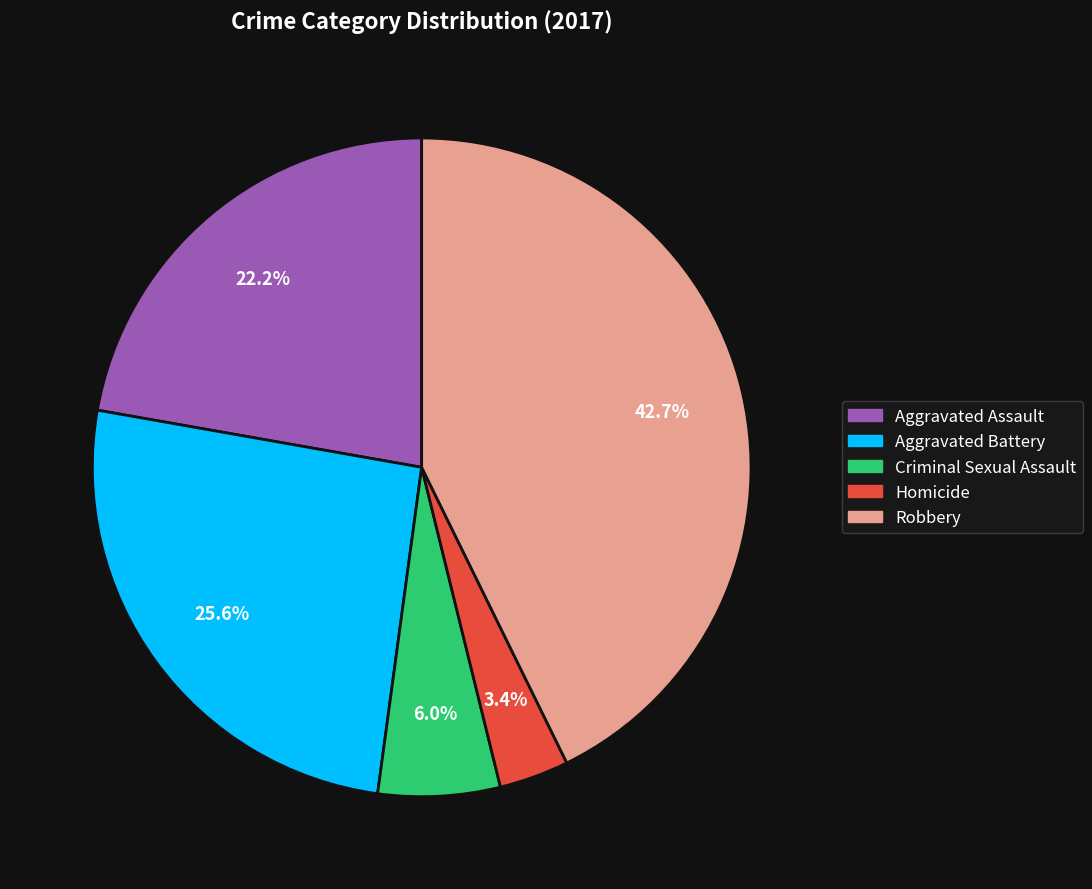

Which slice is the smallest?

Homicide